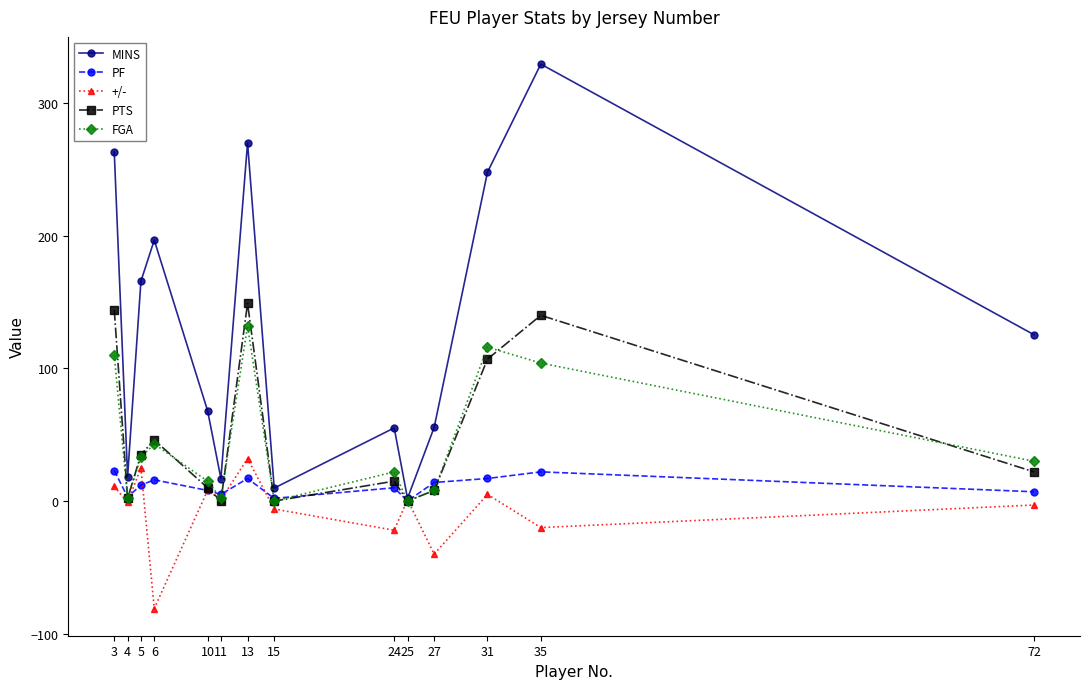

What is the maximum value for MINS?

329.4